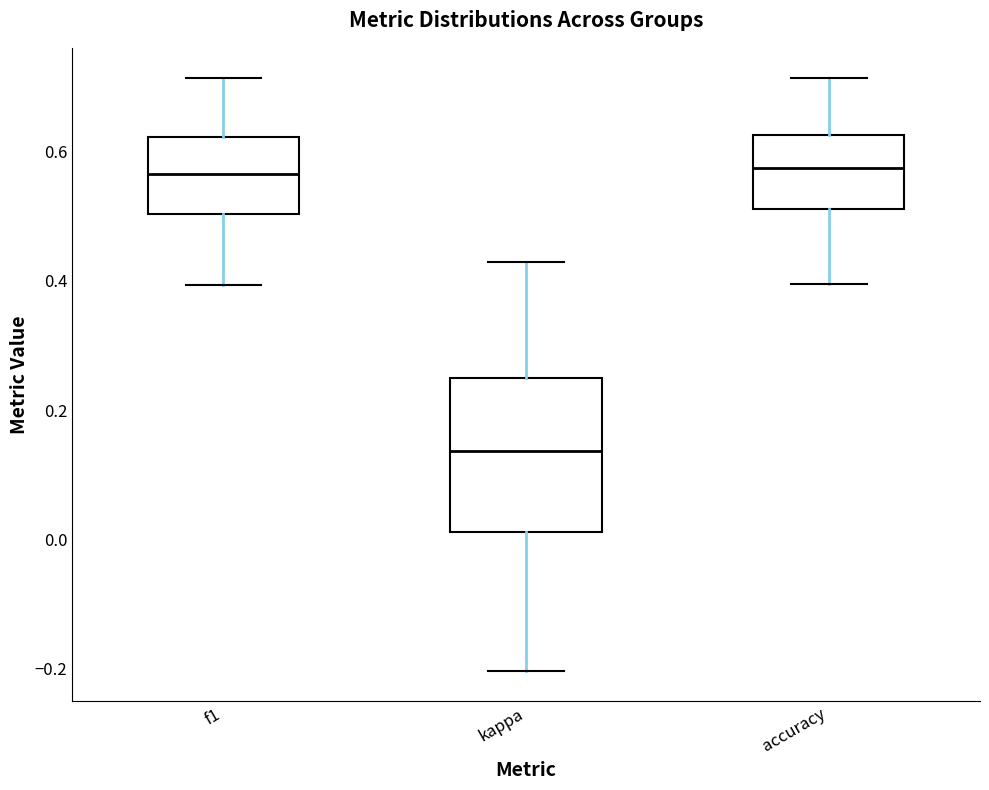

Which box is the tallest, from its lower edge to its upper edge?

kappa